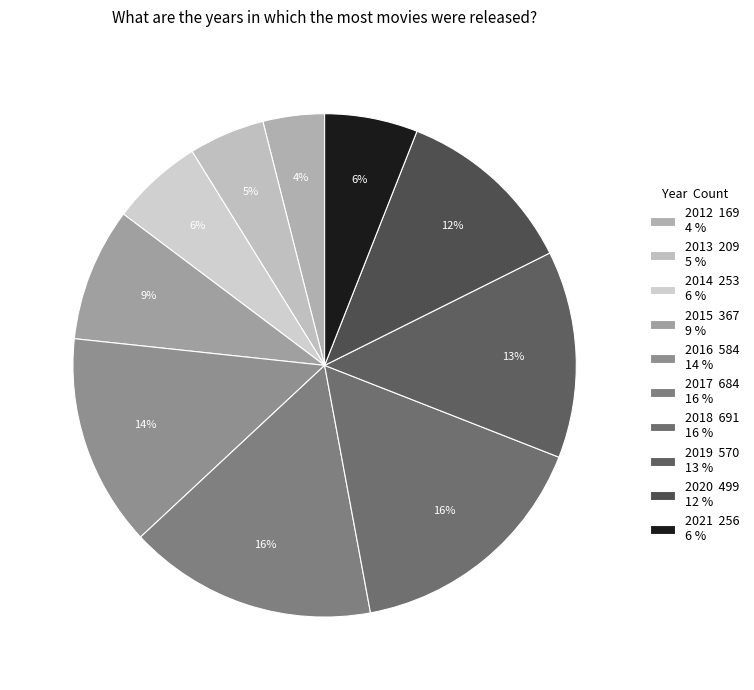

True or false: 2018 accounts for 26% of the total.

False